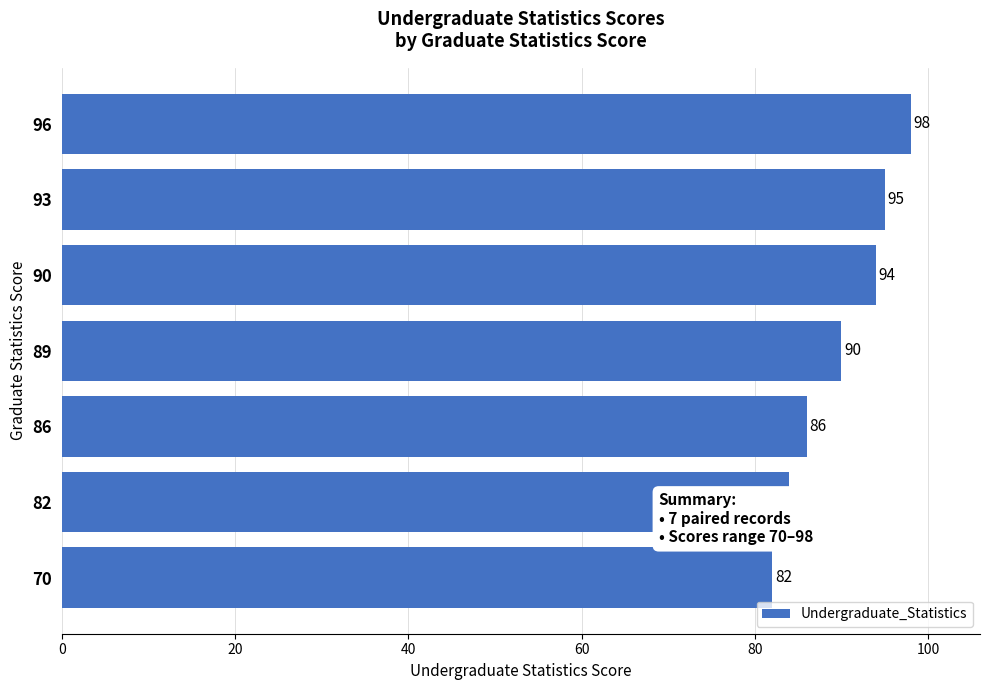

What is the greatest value displayed?

98